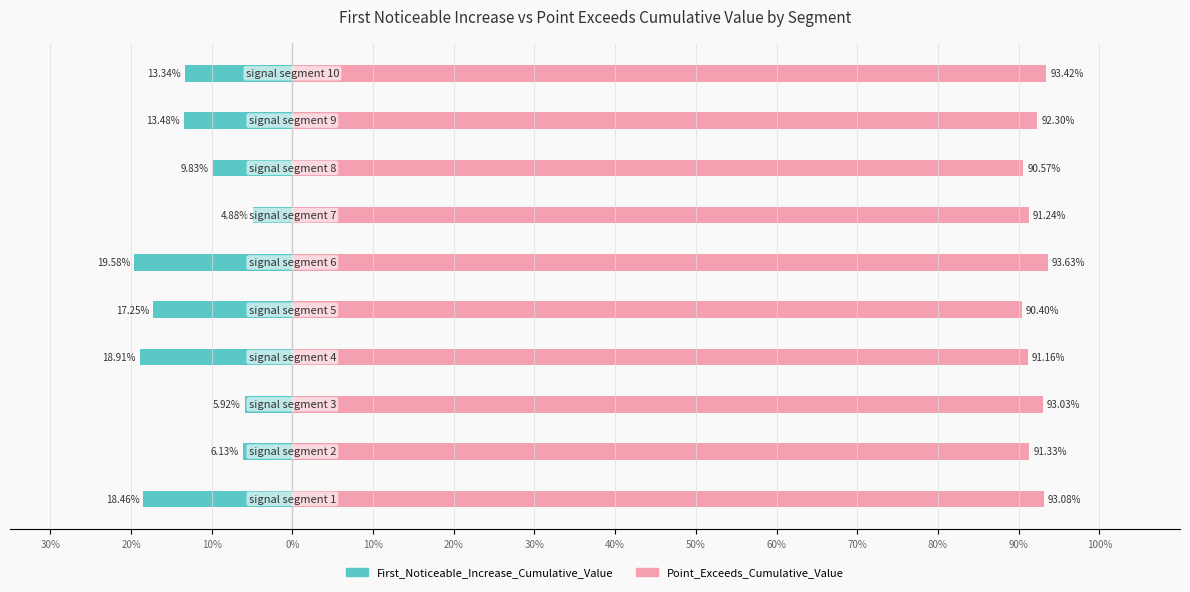

The Point_Exceeds_Cumulative_Value series shows 1.5 at 30%. True or false?

False